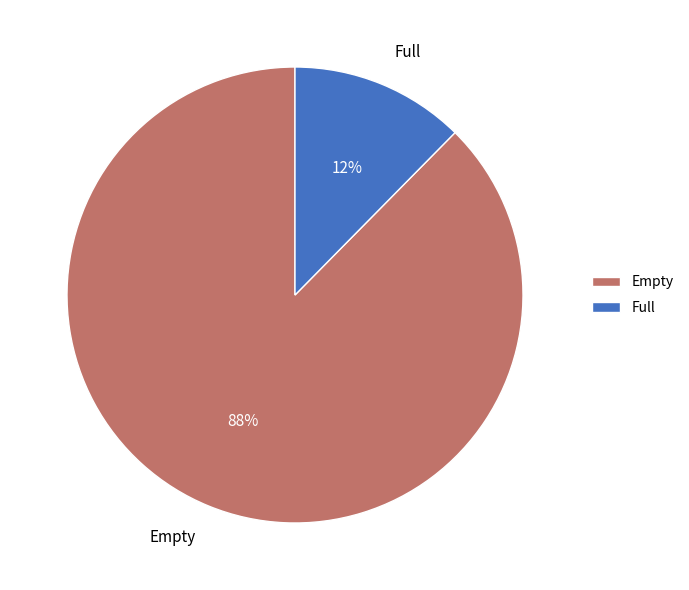

To the nearest percent, what percentage of the pie is Full?

12%